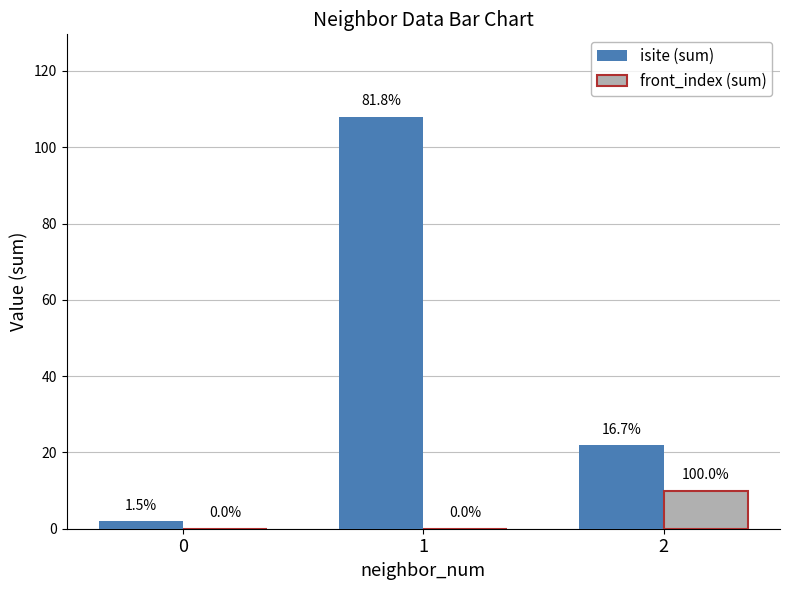

What are all the series names shown in the legend?

isite (sum), front_index (sum)